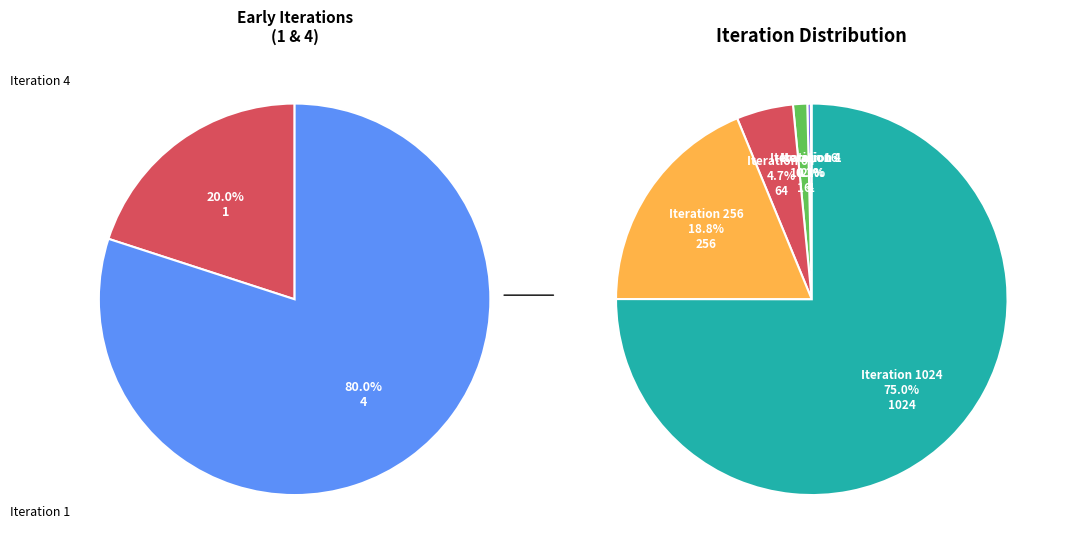

How many slices are in this pie chart?

7